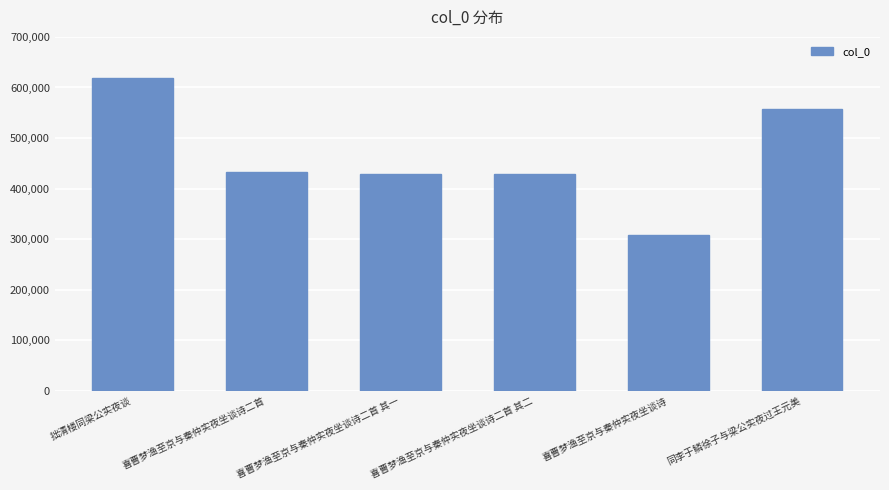

Which label corresponds to the smallest value in the chart?

喜曹梦渔至京与秦仲实夜坐谈诗